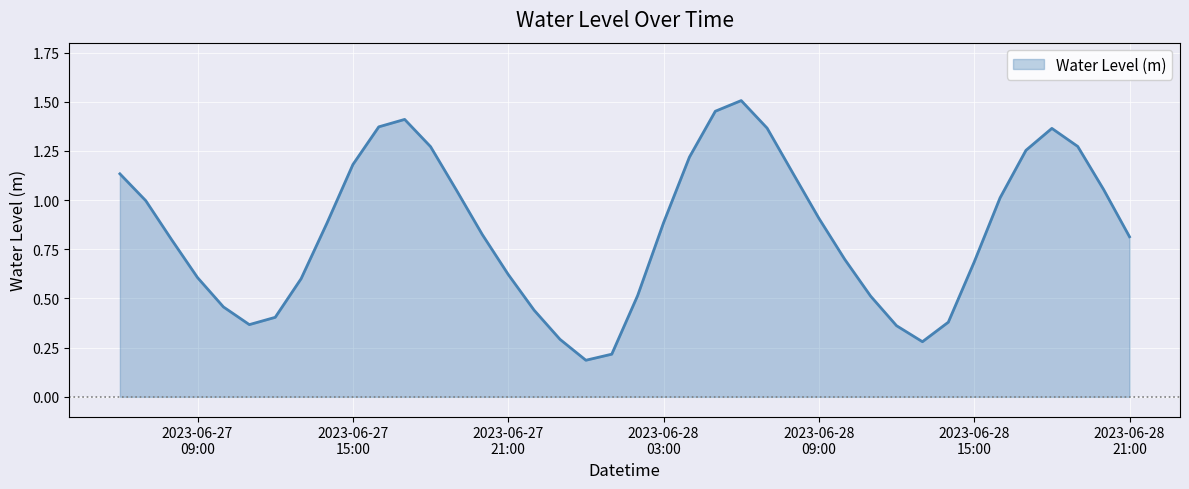

How many interior local peaks (higher than both neighbors) does the data have?

3